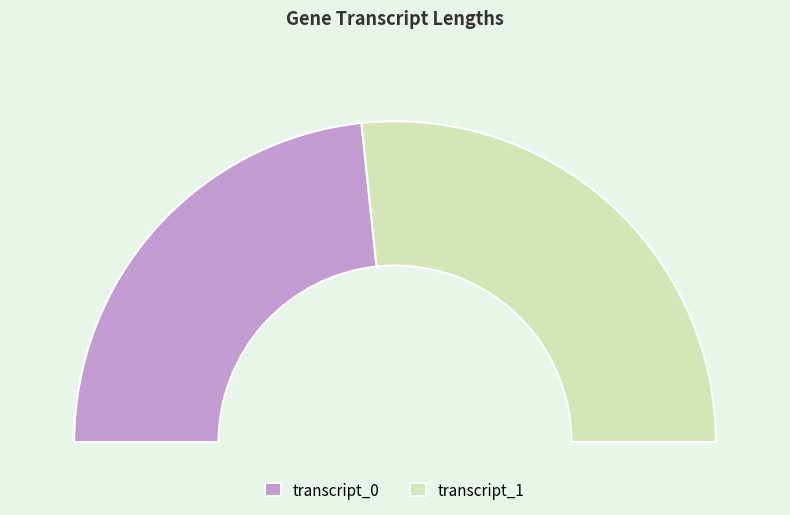

To the nearest percent, what percentage of the pie is transcript_1?

53%